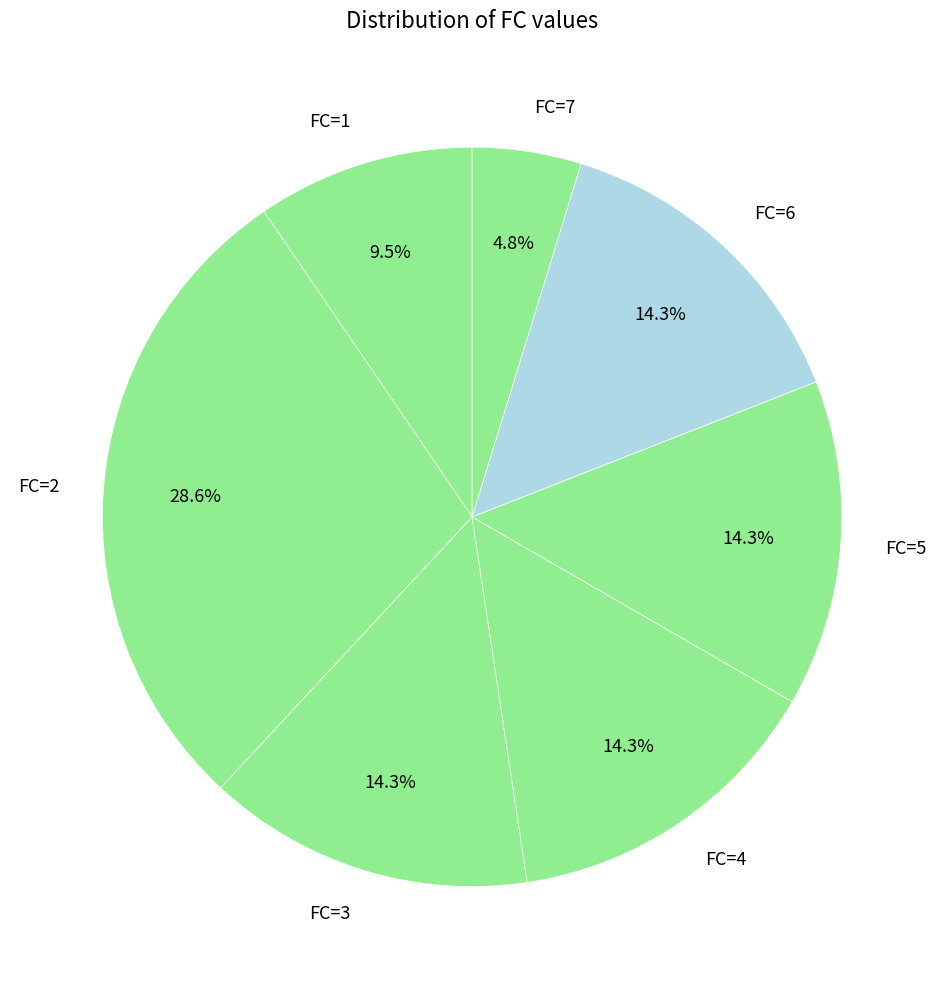

Which category has the biggest portion of the pie?

FC=2